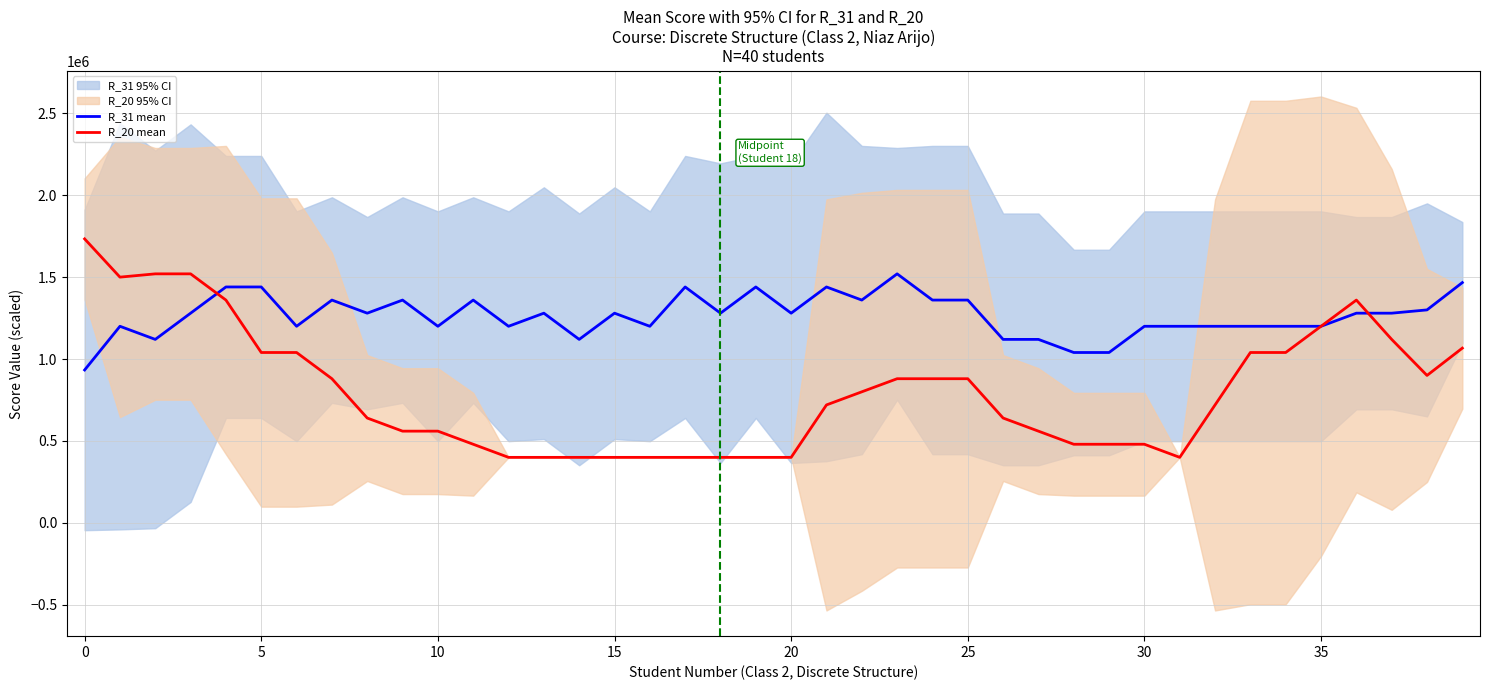

What is the minimum value for R_20 mean?

400000.0